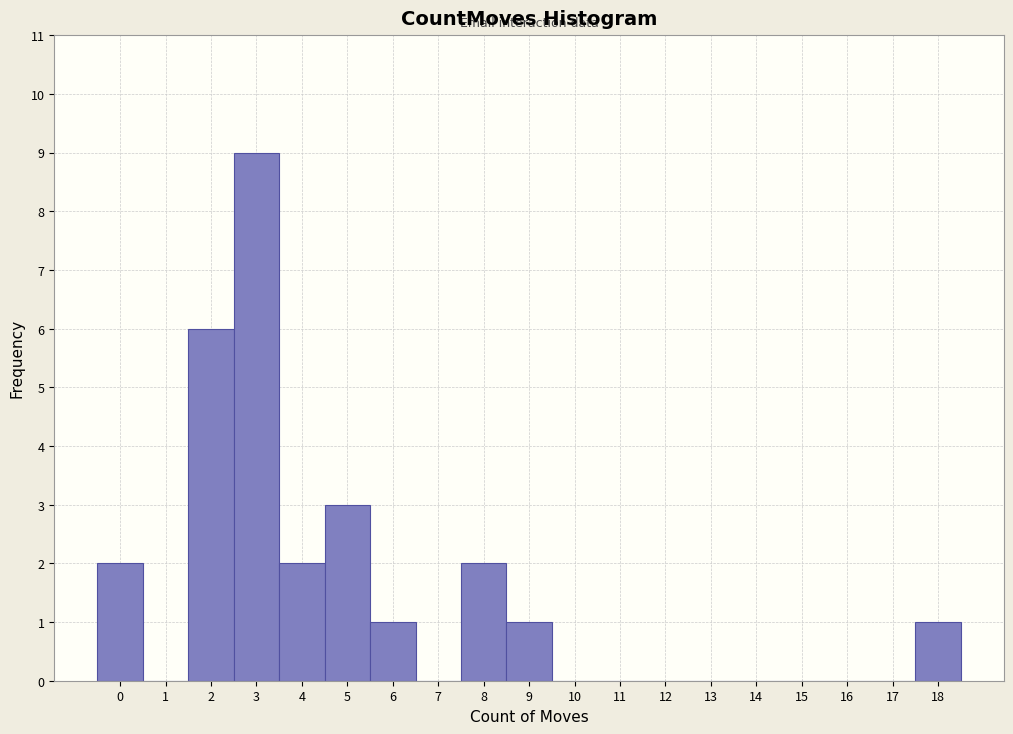

Reading left to right, transcribe this chart: for each bar, give the range it covers on the x-axis and its height. The values are not printed on the chart, so give them approximately, as read against the axis.

-0.5 to 0.5: 2
0.5 to 1.5: 0
1.5 to 2.5: 6
2.5 to 3.5: 9
3.5 to 4.5: 2
4.5 to 5.5: 3
5.5 to 6.5: 1
6.5 to 7.5: 0
7.5 to 8.5: 2
8.5 to 9.5: 1
9.5 to 10.5: 0
10.5 to 11.5: 0
11.5 to 12.5: 0
12.5 to 13.5: 0
13.5 to 14.5: 0
14.5 to 15.5: 0
15.5 to 16.5: 0
16.5 to 17.5: 0
17.5 to 18.5: 1